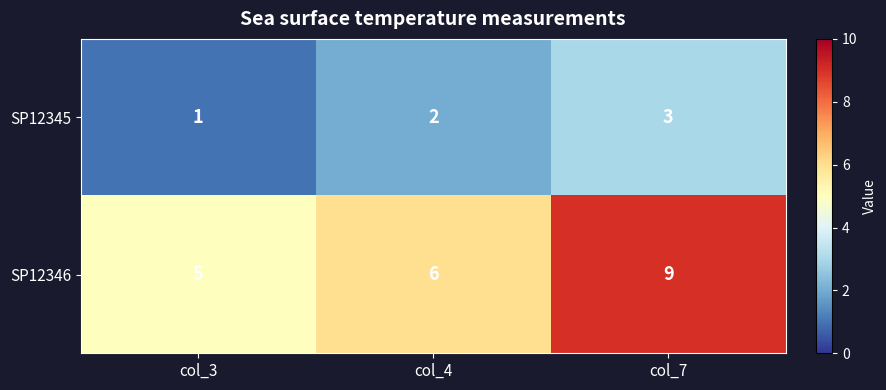

Which category has the highest value across all series?

col_7